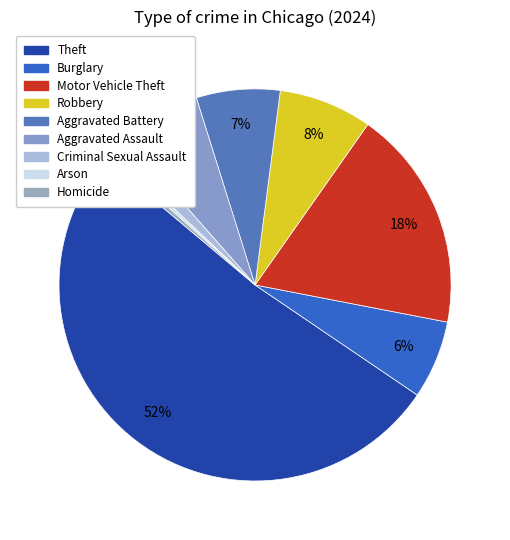

What is the ratio of the value at Aggravated Battery to the value at Homicide?

13.9